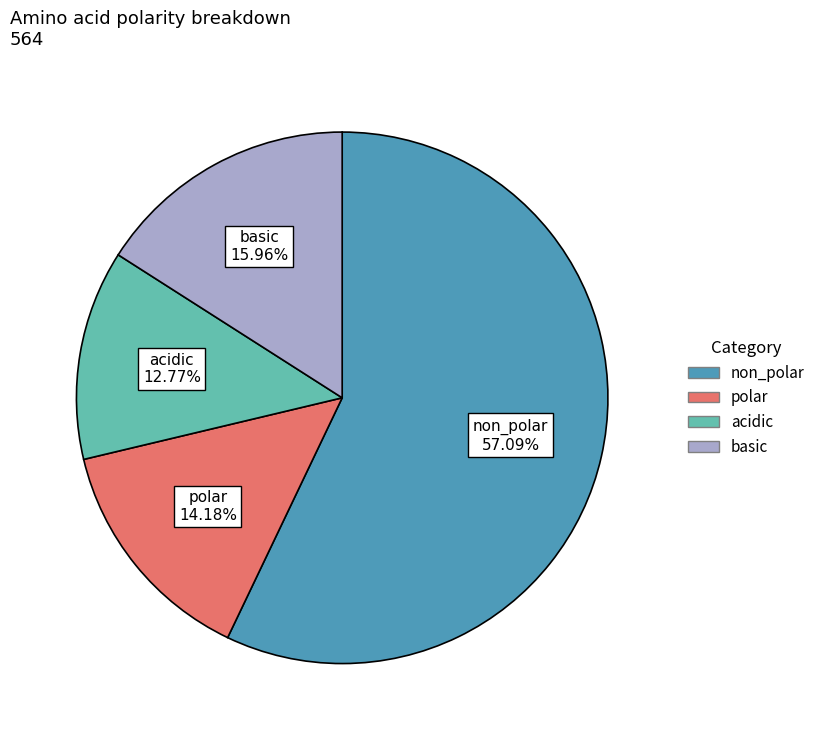

Count the number of slices in the pie.

4